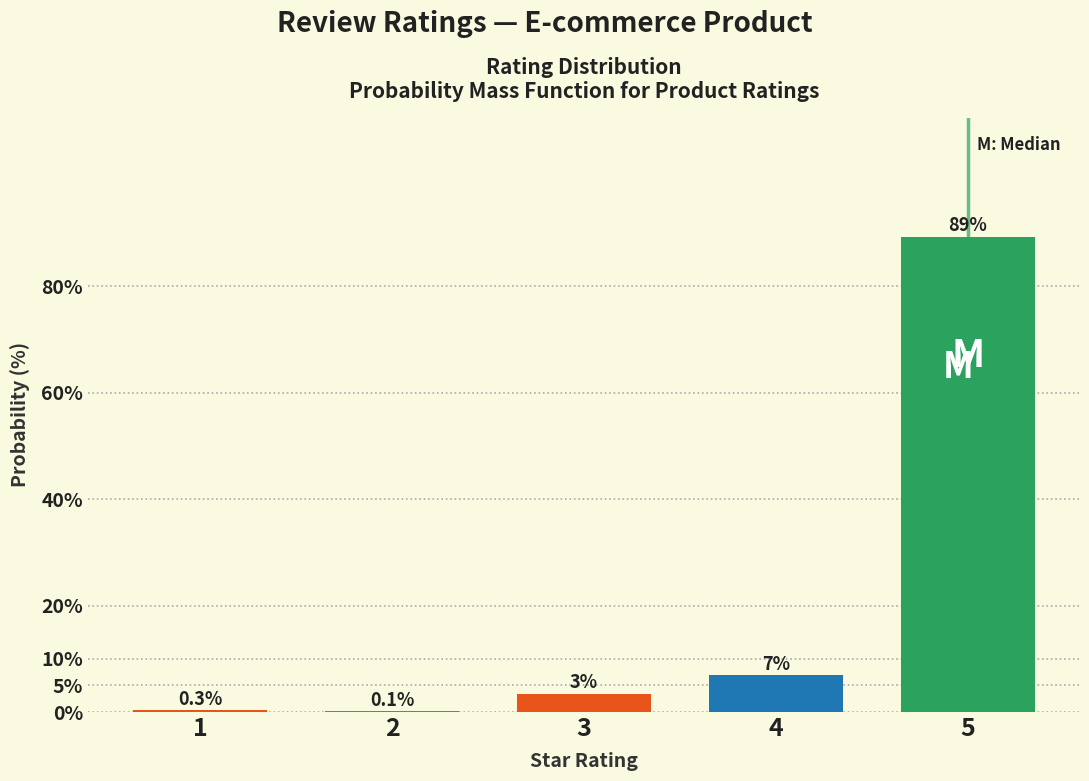

Reading left to right, extract all data points from this chart.

1=0.3	2=0.1	3=3.4	4=6.9	5=89.3